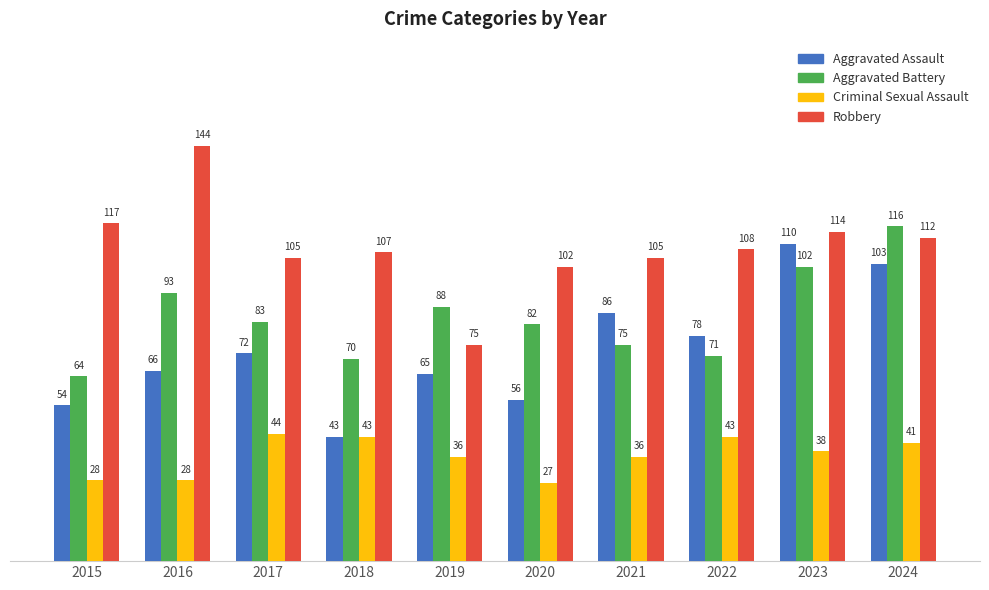

The value of Criminal Sexual Assault at 2015 is 6. True or false?

False